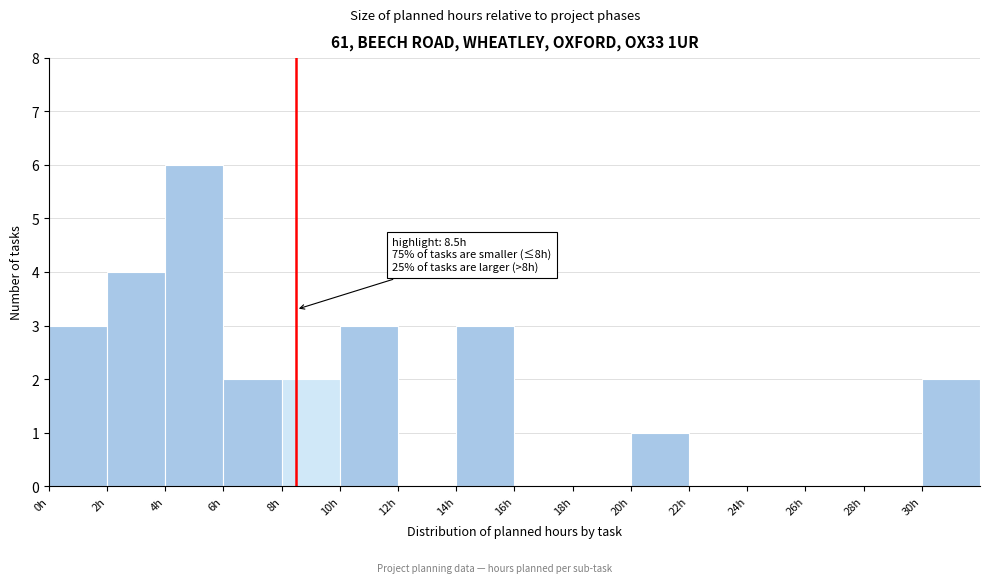

Over which range of the x-axis is the bar tallest?

4 to 6